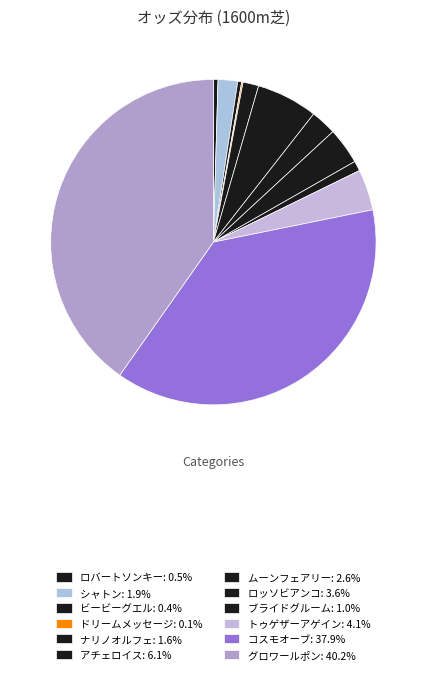

Which category has the smallest portion of the pie?

ドリームメッセージ